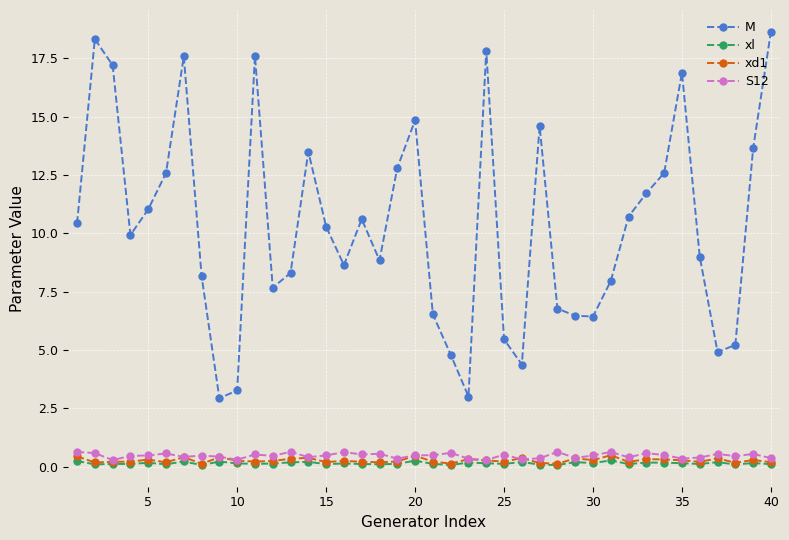

True or false: M and xl cross at least once.

False